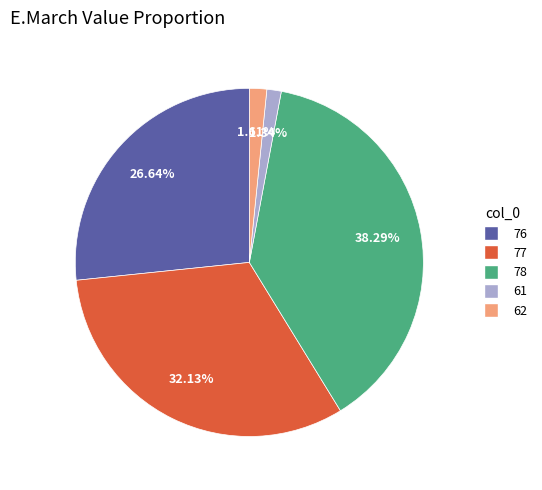

Count the number of slices in the pie.

5